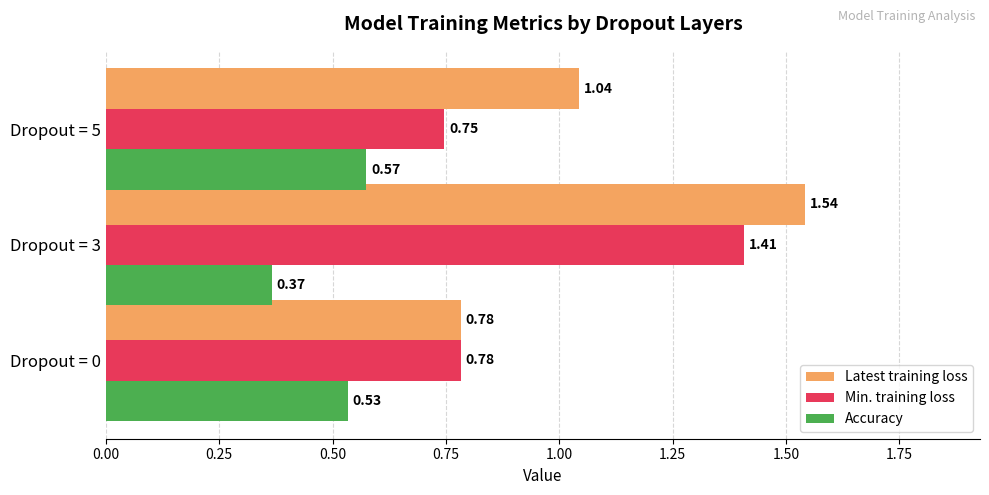

What is the total value across all series at Dropout = 5?

2.4